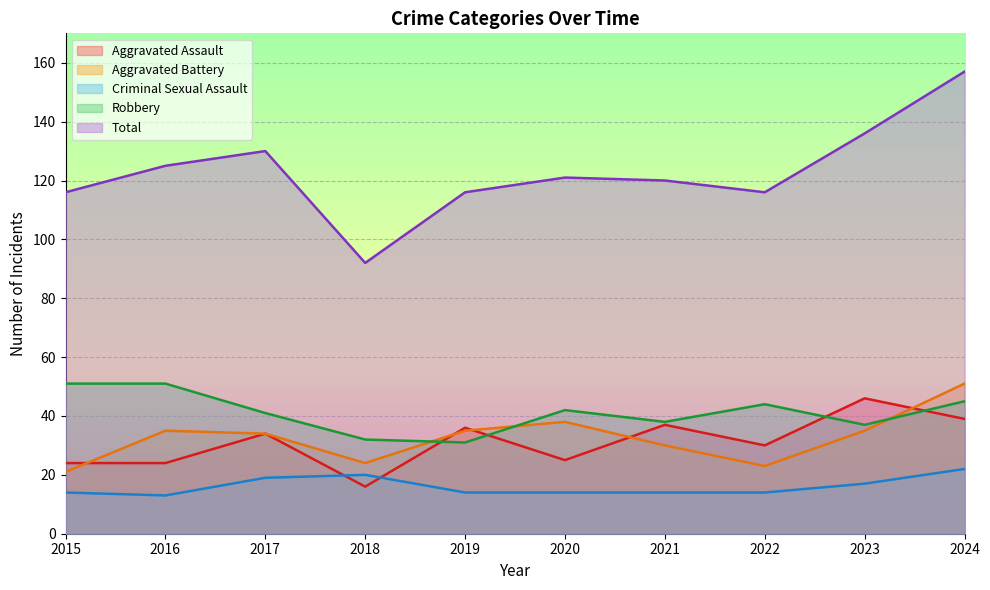

Which series has the largest total across all categories?

Total